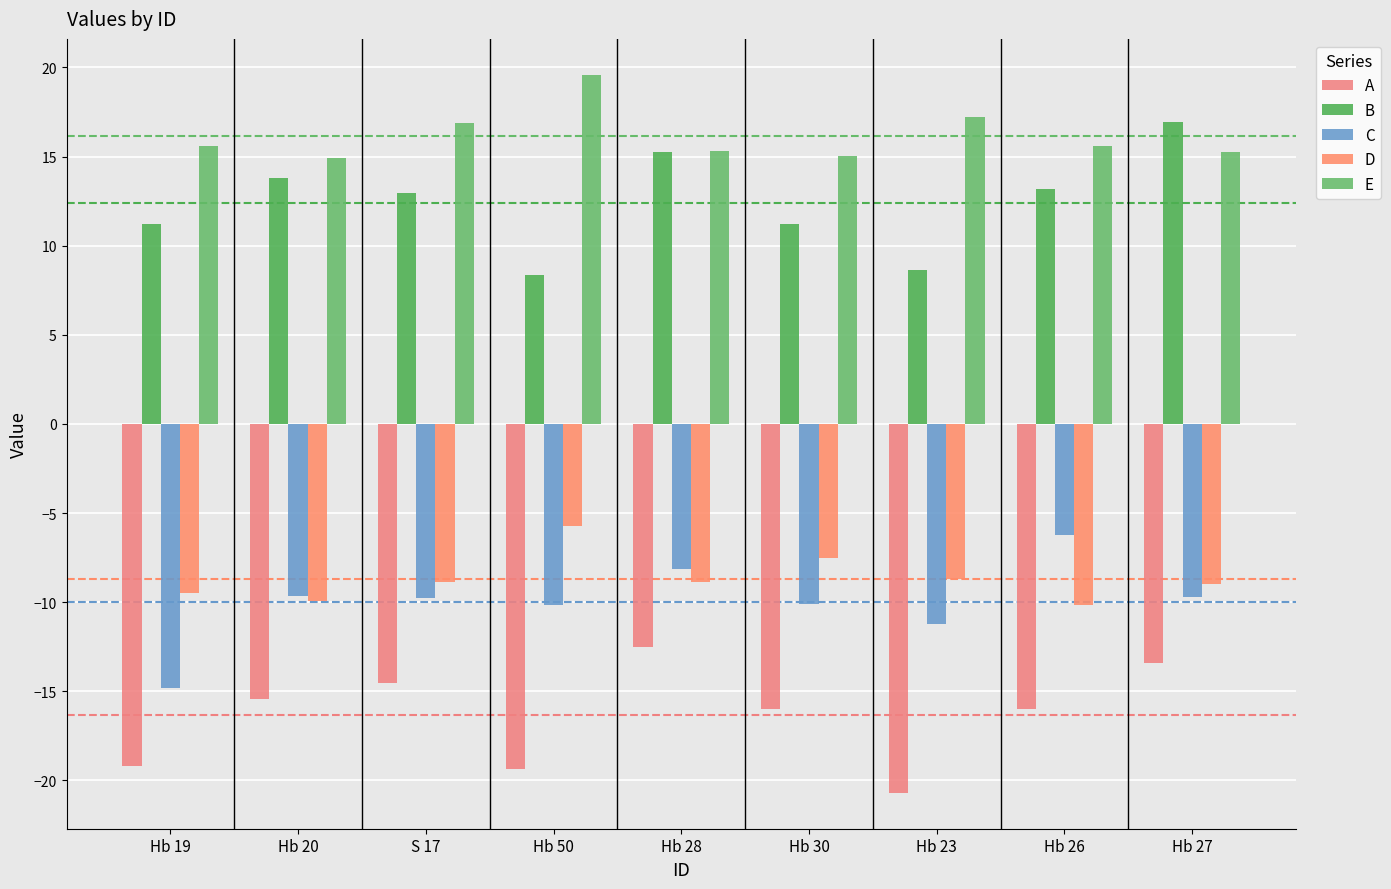

What are all the series names shown in the legend?

A, B, C, D, E